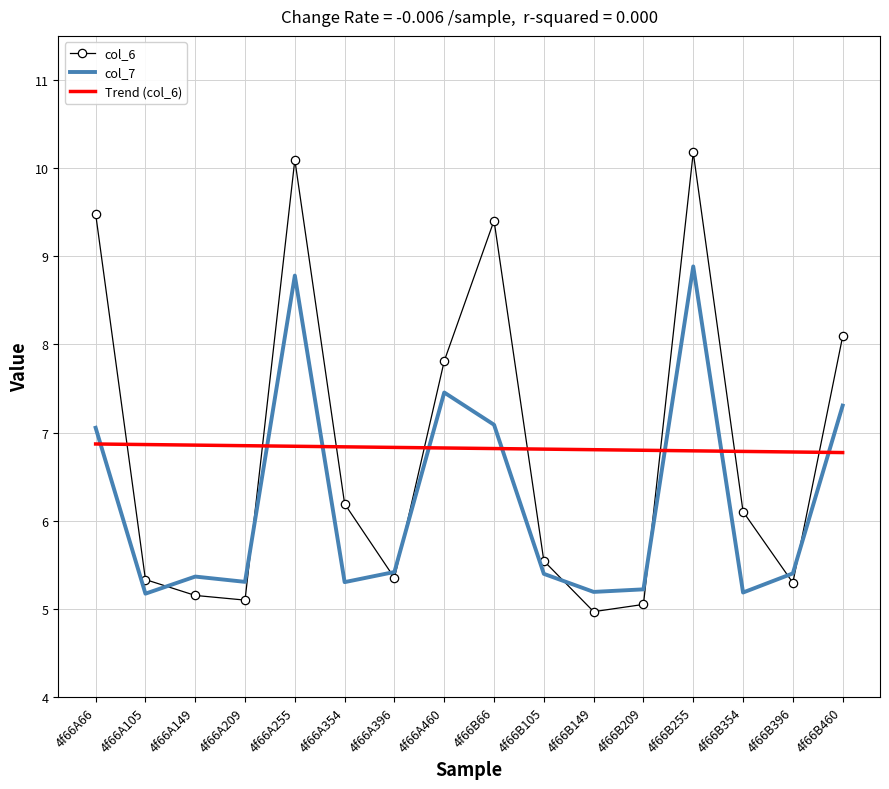

The col_7 series shows 2.9 at 4f66A354. True or false?

False